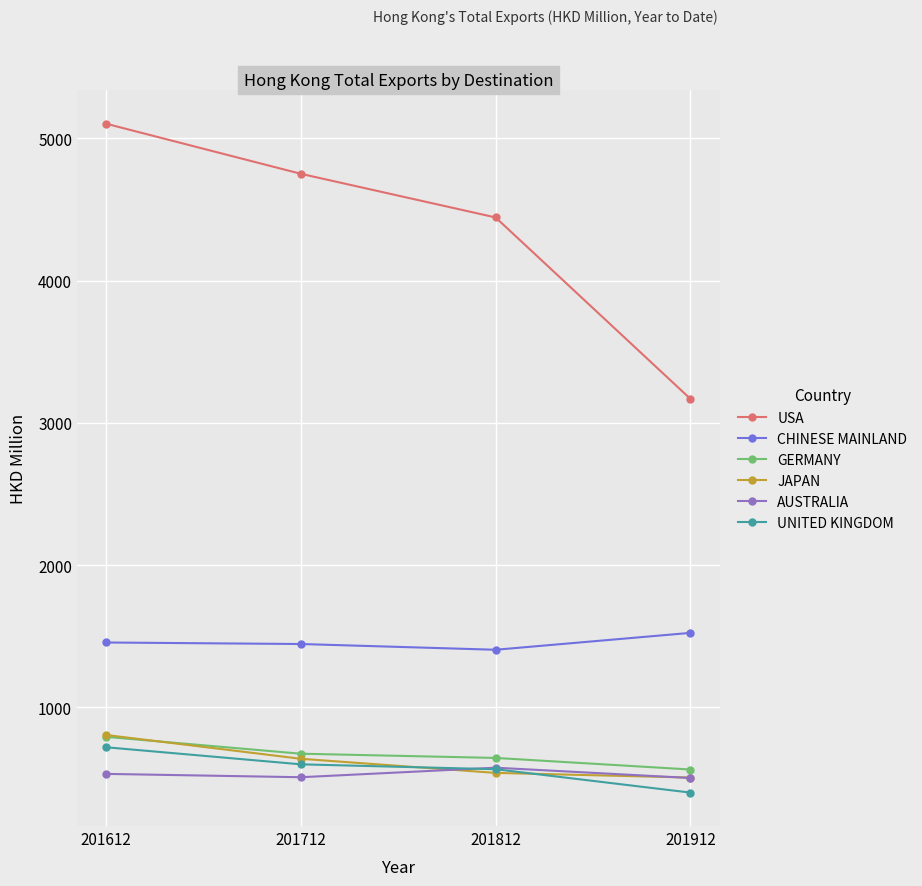

Which series has the largest total across all categories?

USA